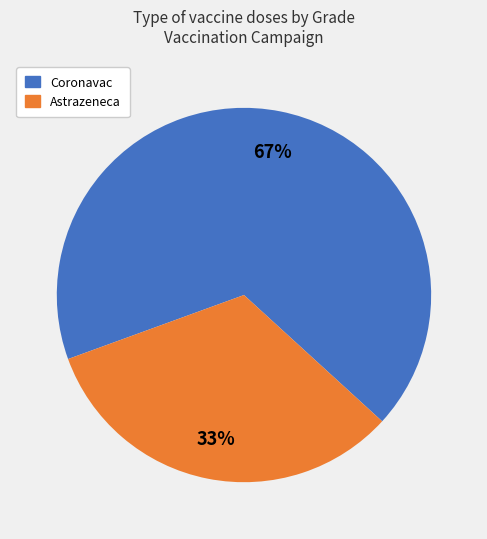

Is there a majority slice in this chart?

Yes